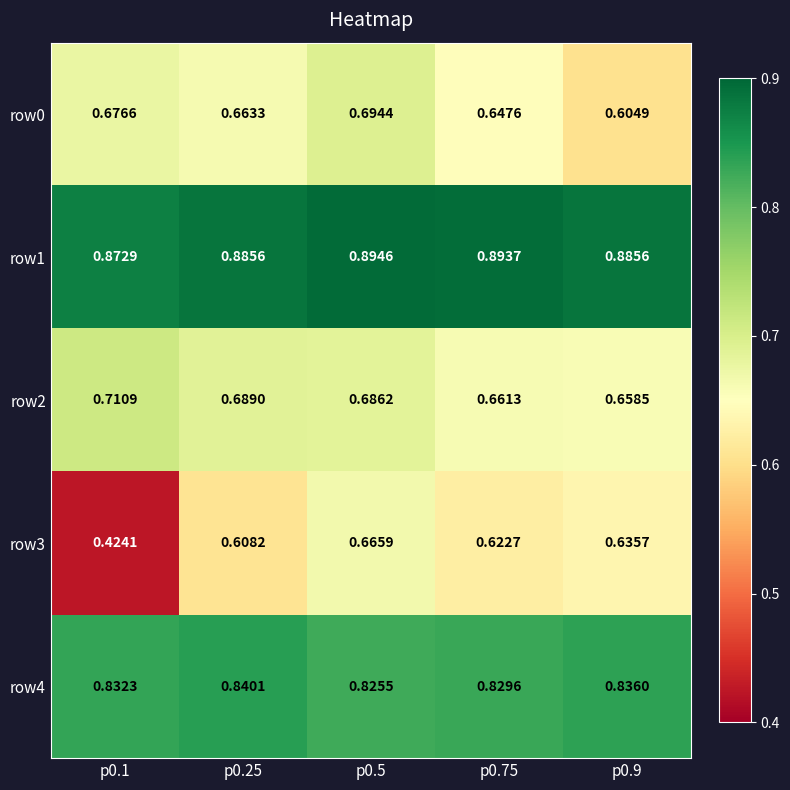

At which category is the sum across all series the highest?

p0.5